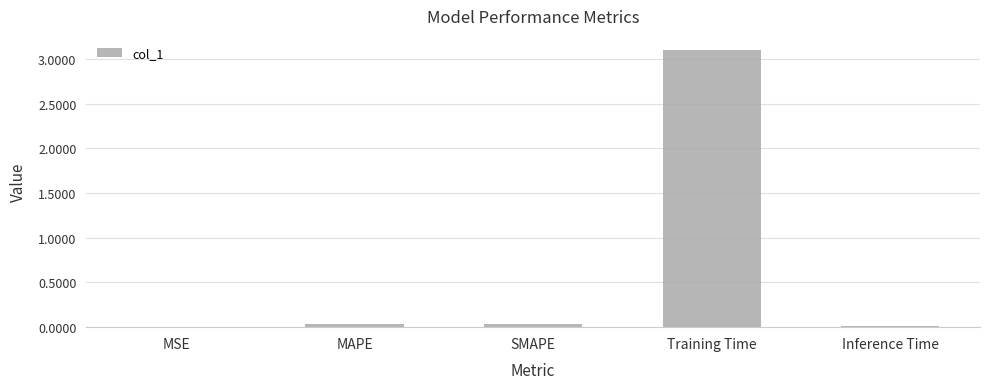

Which label corresponds to the largest value in the chart?

Training Time